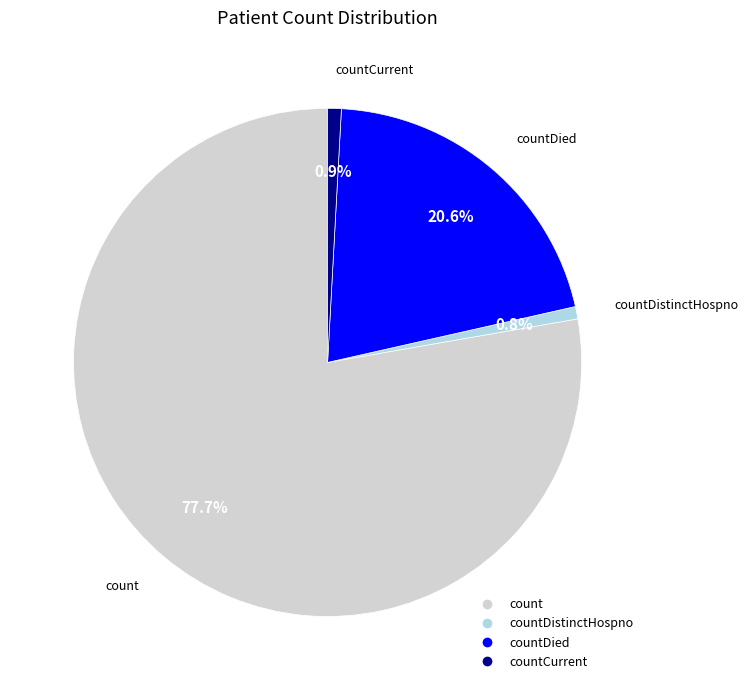

Is there a majority slice in this chart?

Yes